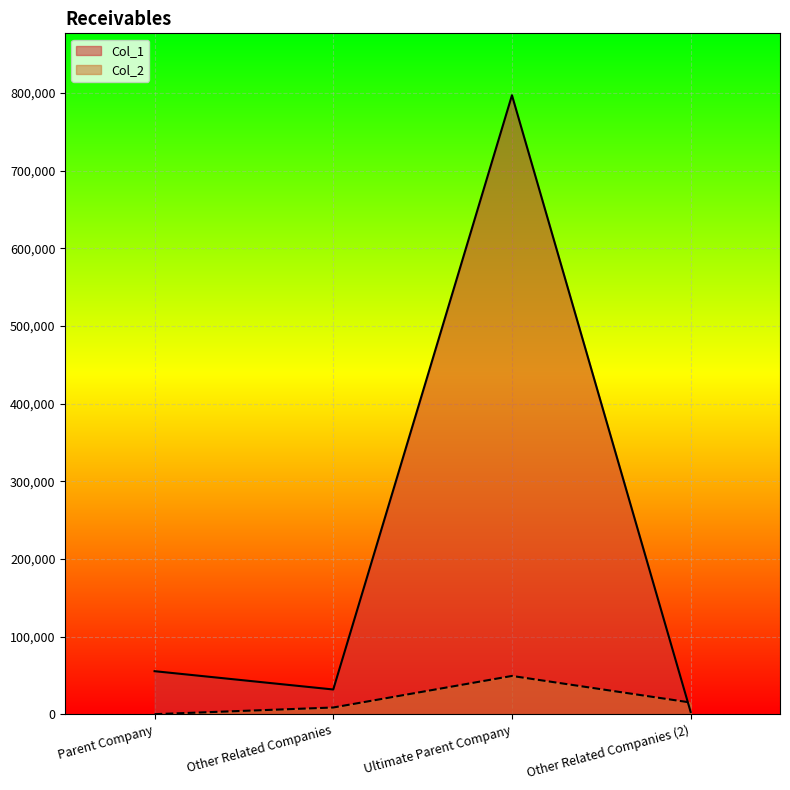

Between which two adjacent categories do Col_2 and Col_1 first intersect?

Ultimate Parent Company and Other Related Companies (2)